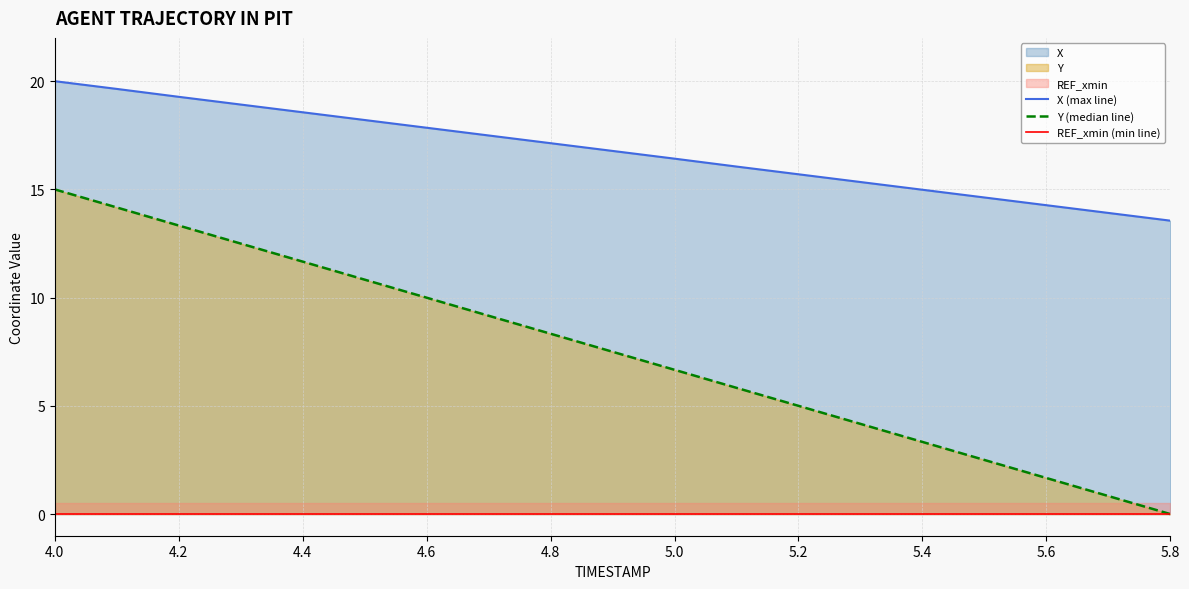

Does the chart have visible grid lines?

Yes